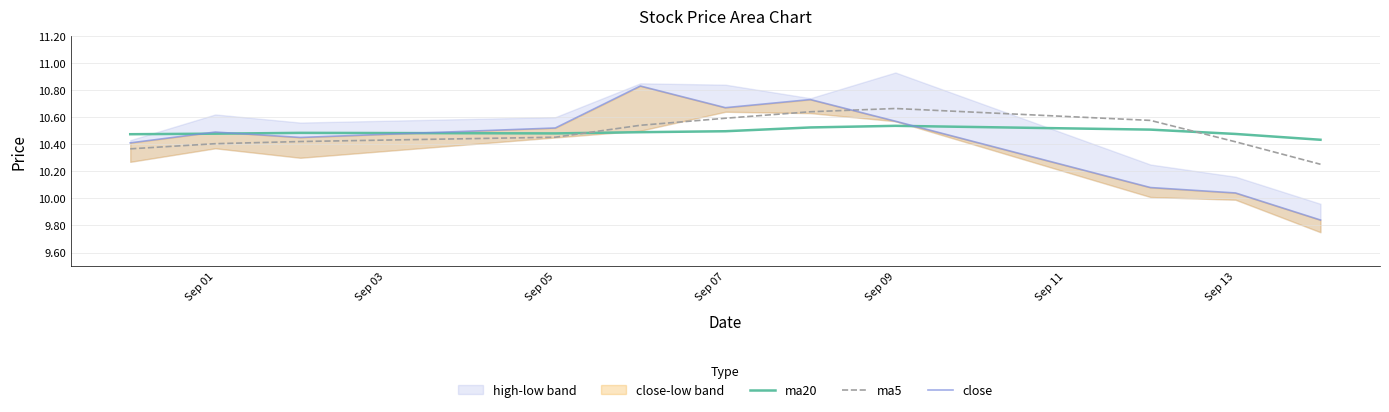

Which series ends up on top after the final intersection of ma5 and close?

ma5